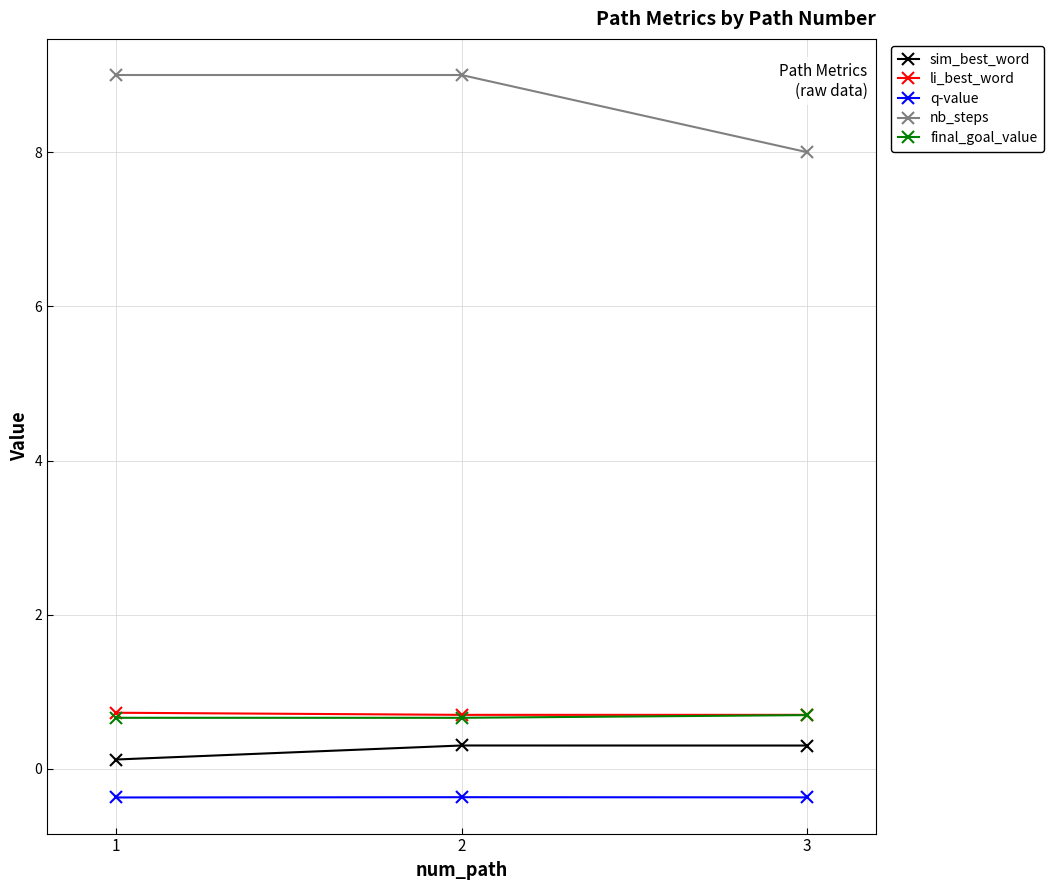

What is the minimum value shown in the chart?

-0.4